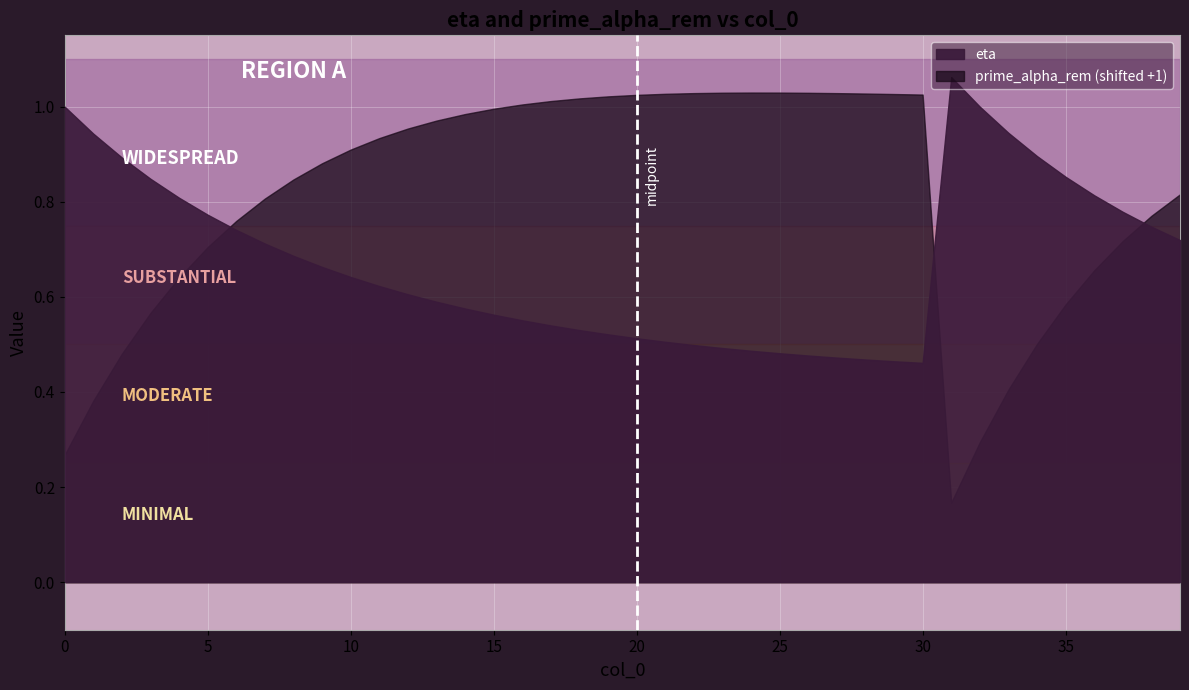

What is the minimum value for eta?

0.5